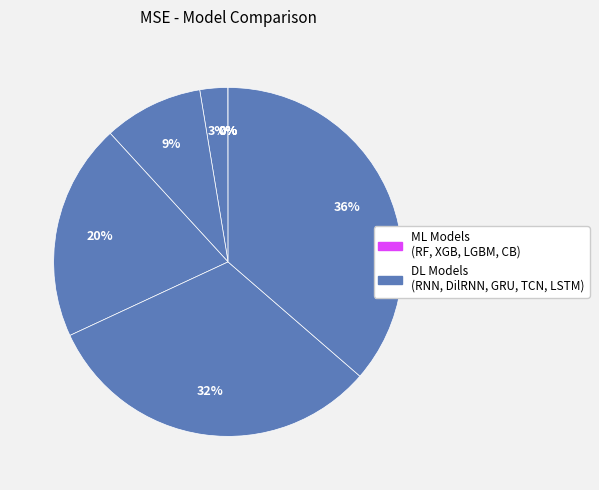

To the nearest percent, what is the average slice percentage?

11%